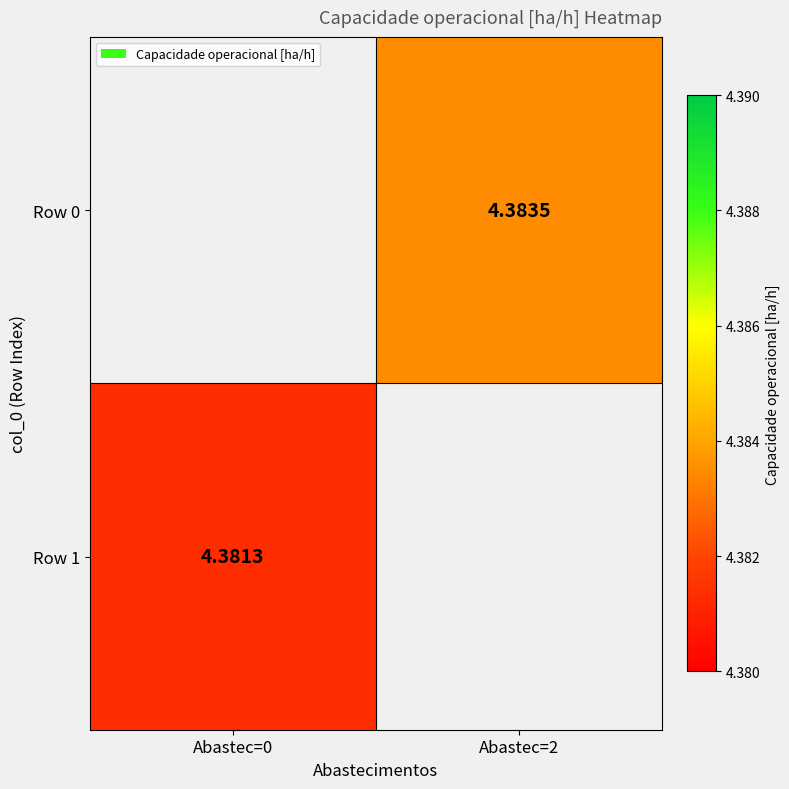

What is the smallest value displayed?

4.4